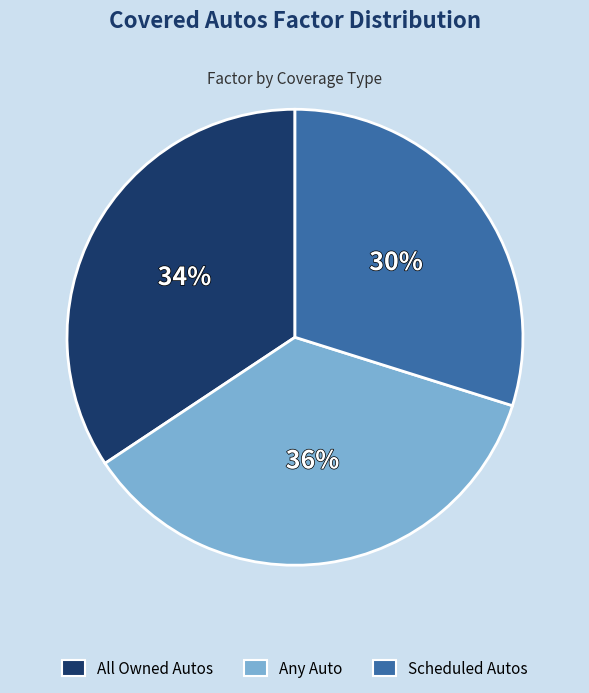

To the nearest percent, what is the difference between the largest and smallest slice percentages?

6%